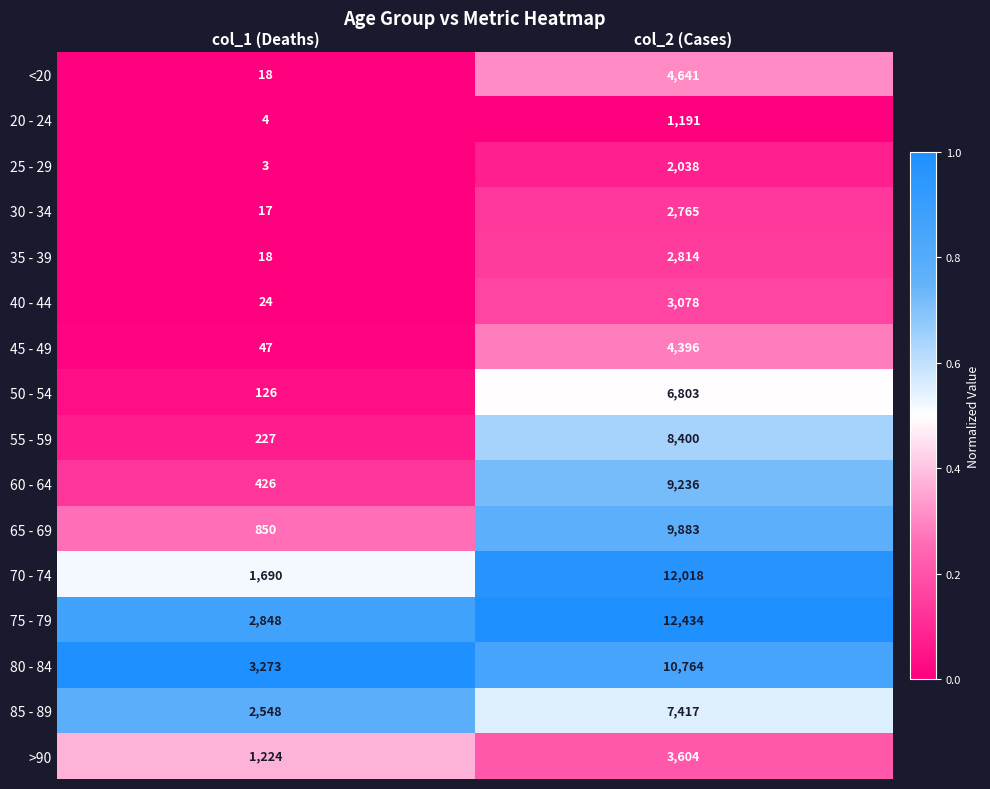

What is the greatest value displayed?

12434